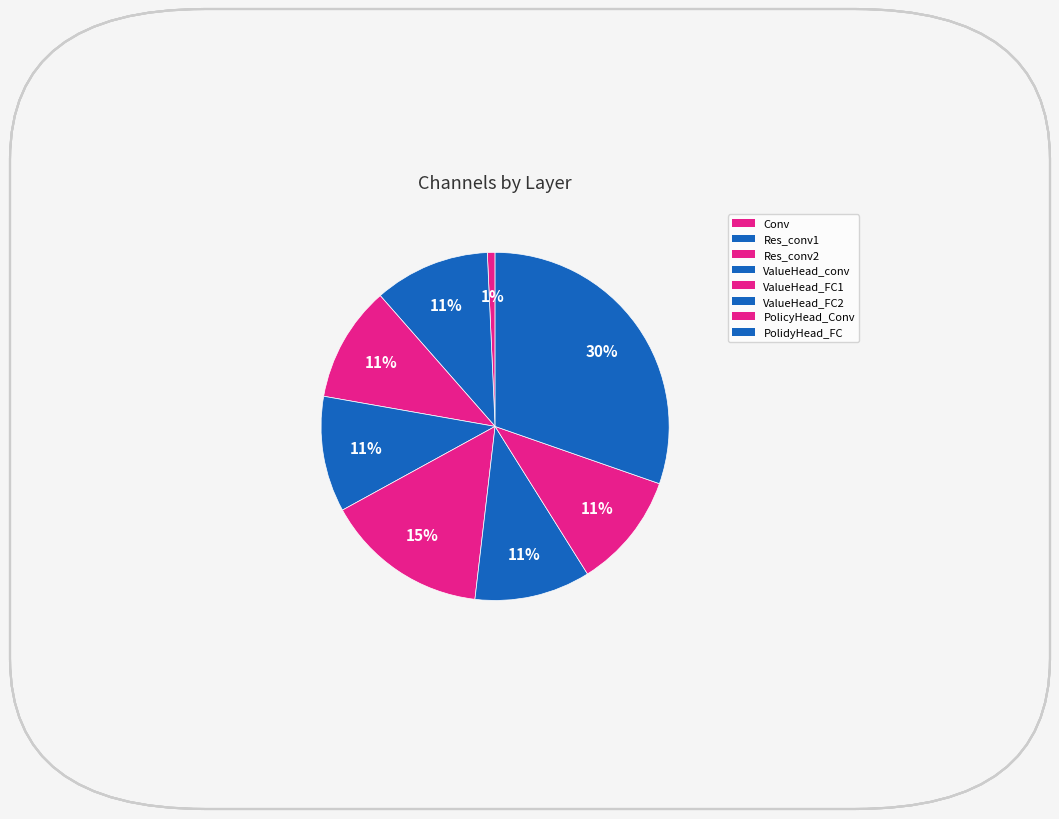

Which category has the biggest portion of the pie?

PolidyHead_FC